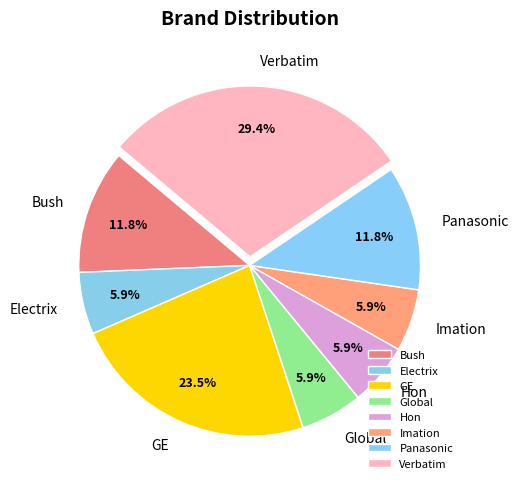

Is there a majority slice in this chart?

No